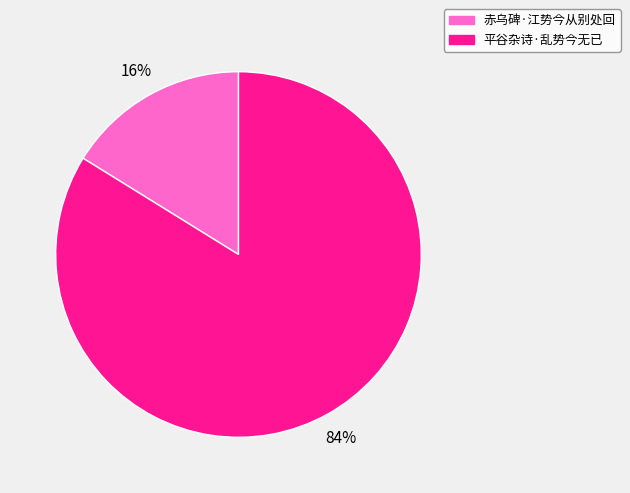

Rank the categories by value from lowest to highest.

赤乌碑·江势今从别处回, 平谷杂诗·乱势今无已